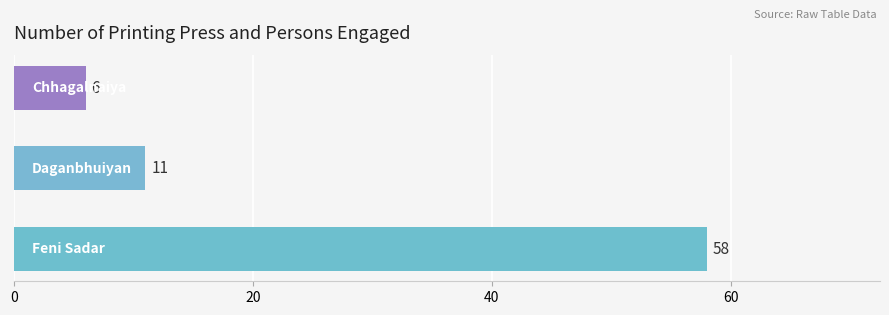

How many data points does each series have?

3